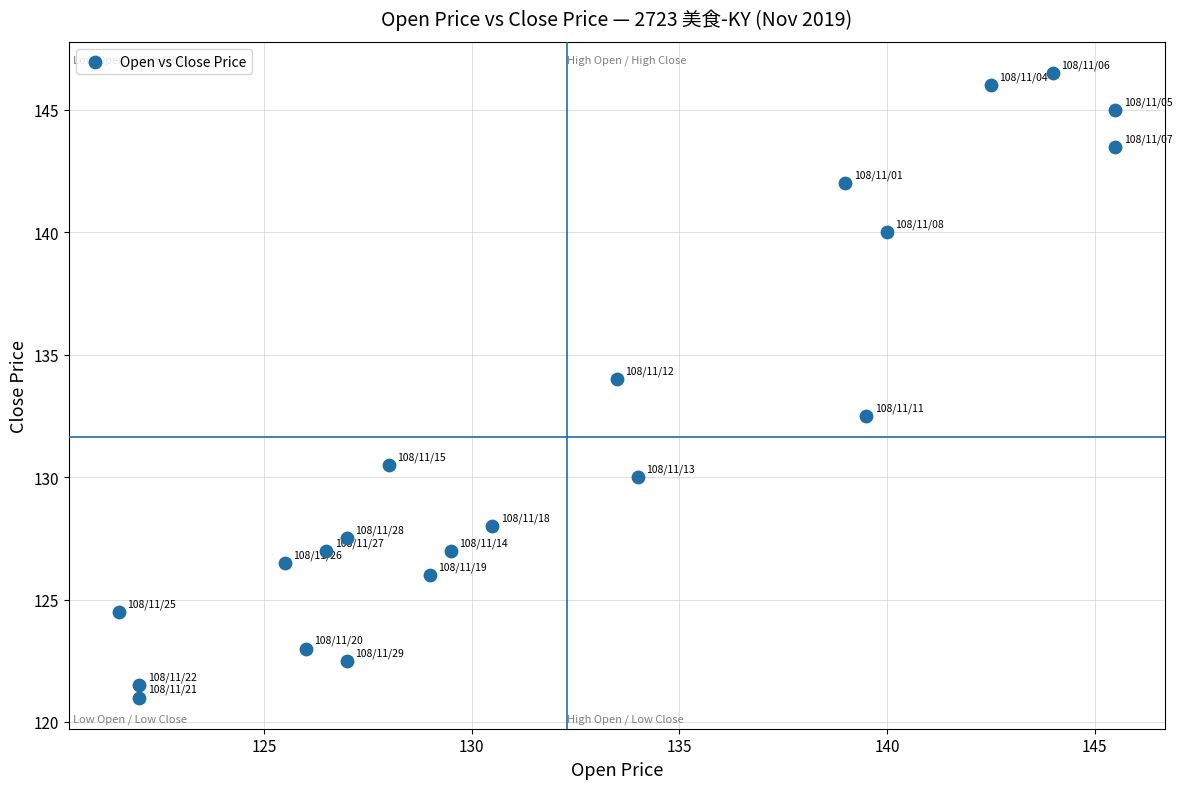

What Y value in the scatter plot is closest to 133?

132.5